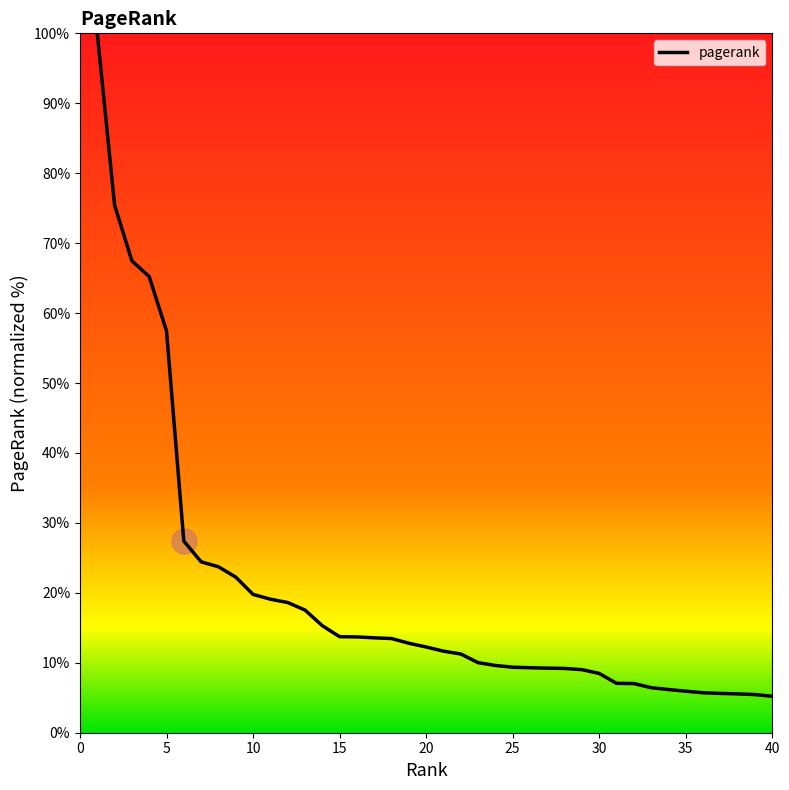

Is this an area chart (filled region under the line)?

No